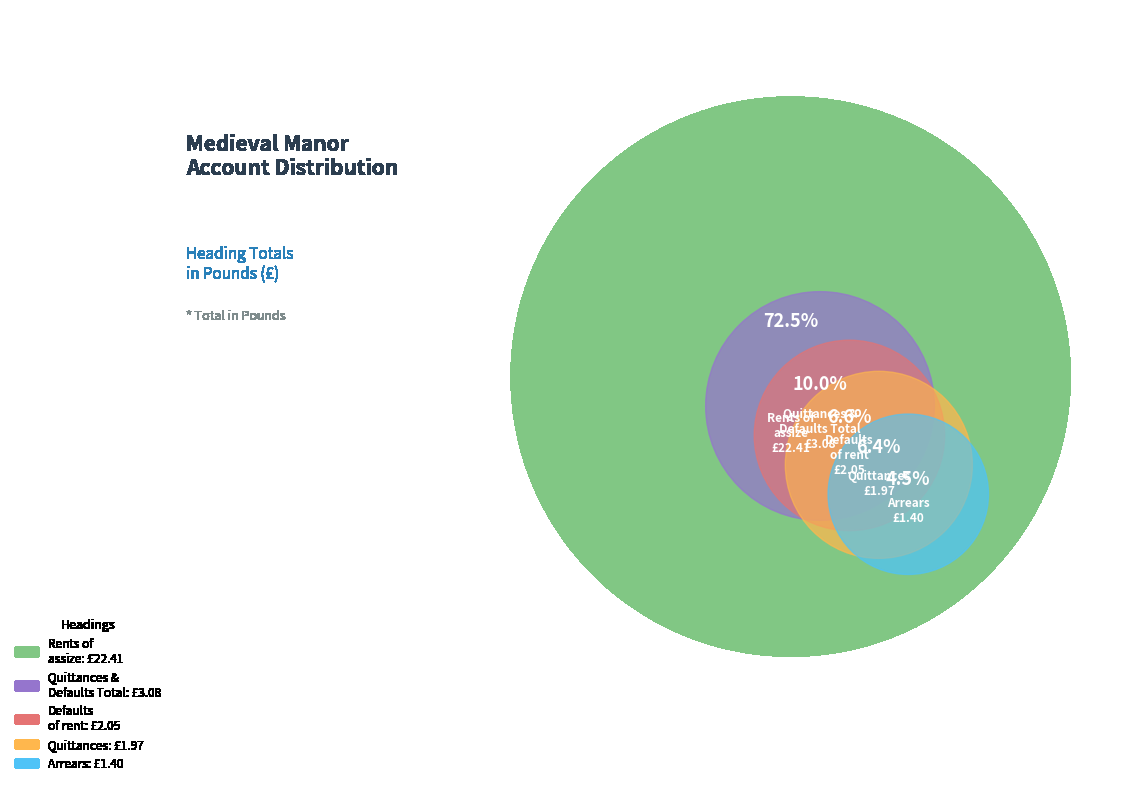

How many segments does this pie chart have?

5